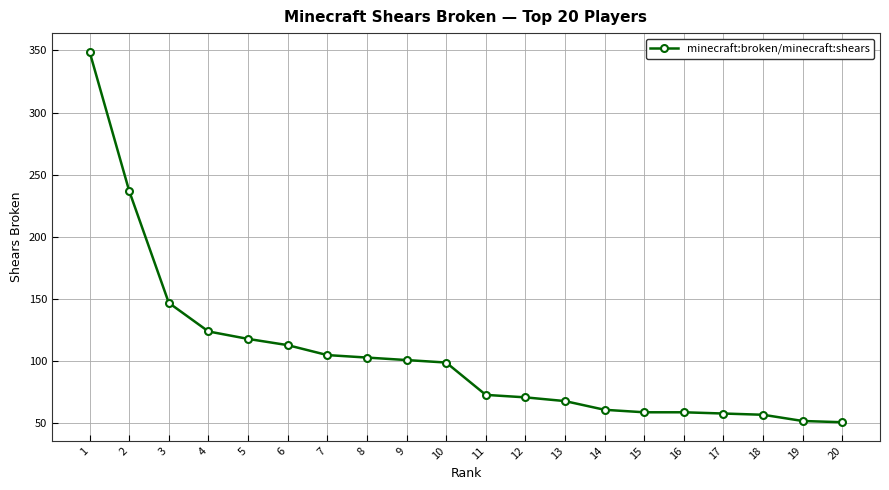

True or false: the data shows 228 at 1.

False